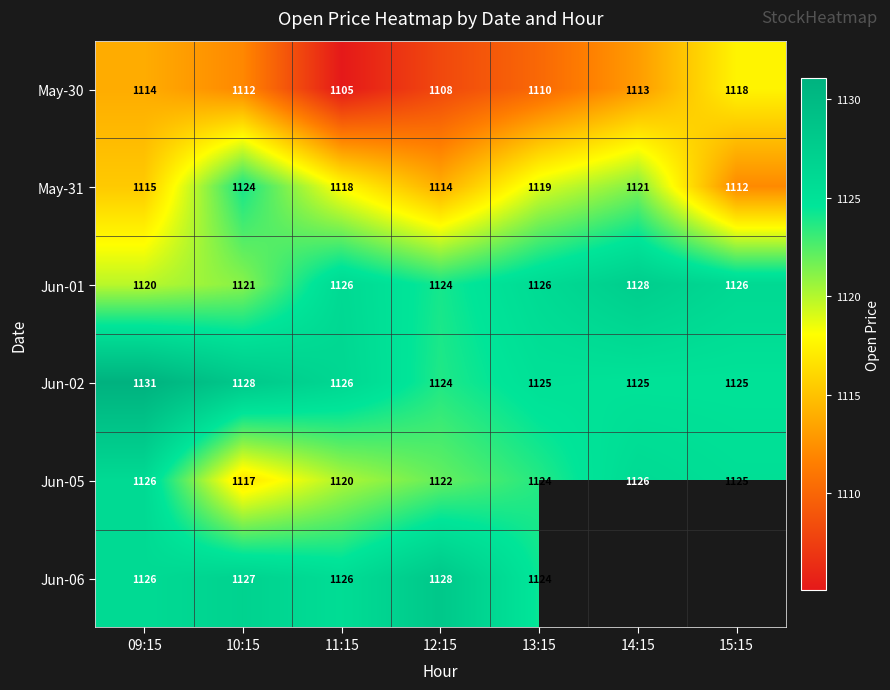

Between 15:15 and 09:15, which is larger?

15:15